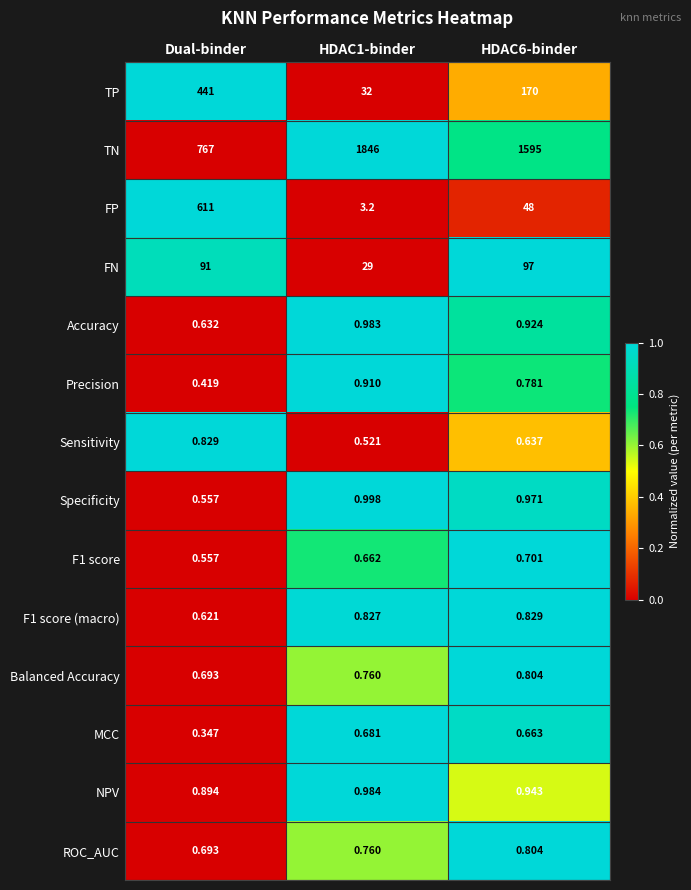

What is the maximum value shown in the chart?

1846.0